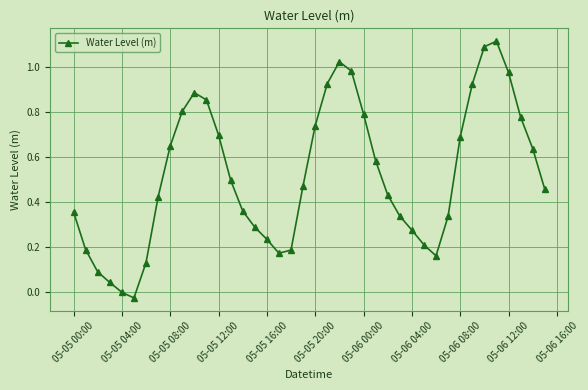

What is the sum of all values?

20.8